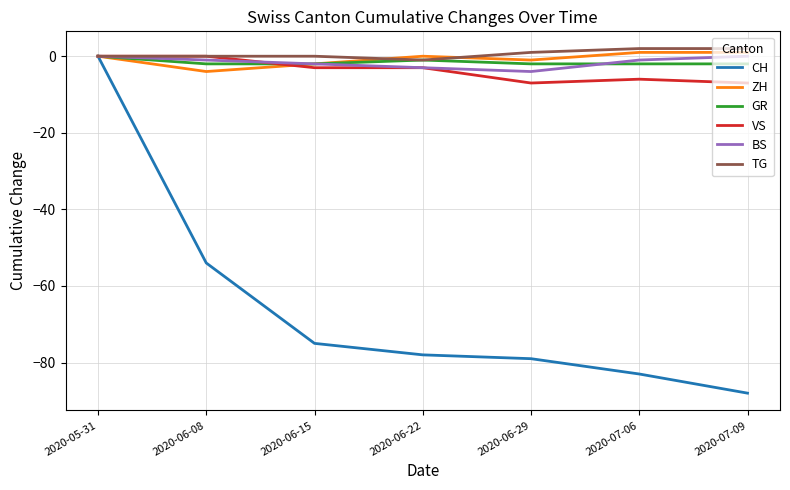

Which category has the lowest value in the TG series?

2020-06-22